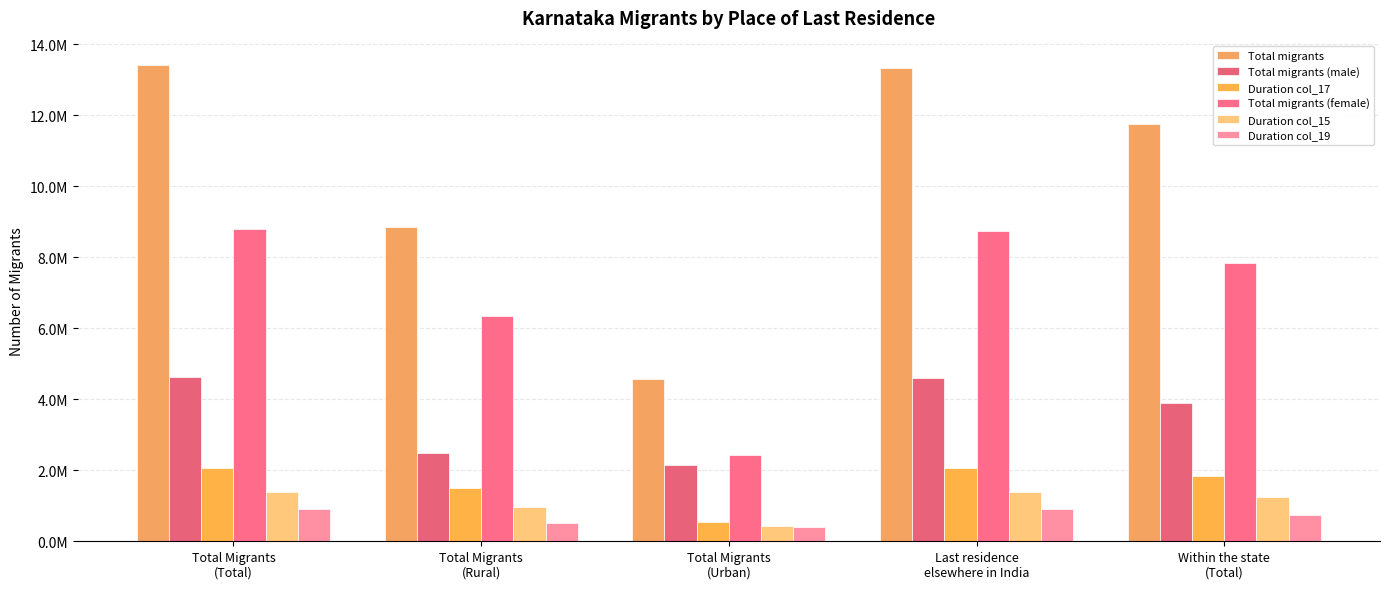

What is the difference between the maximum and minimum values in the Duration col_15 series?

965608